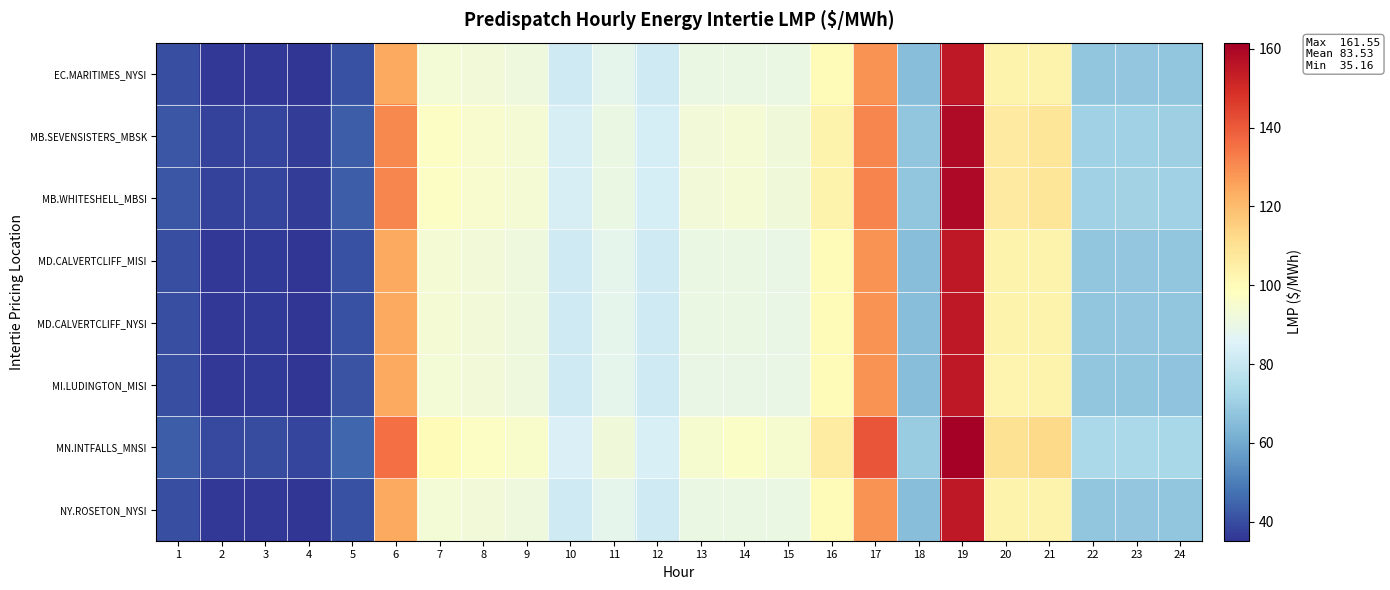

What is the difference between the highest and lowest values at 15?

5.1